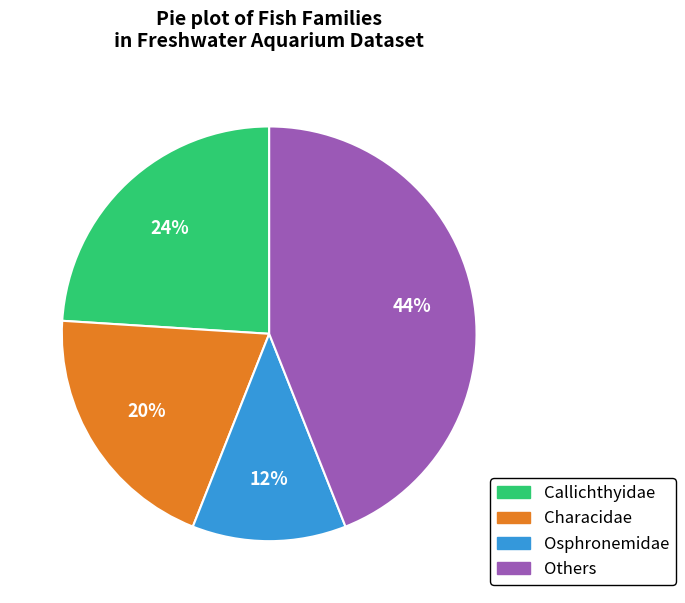

Count the number of slices in the pie.

4